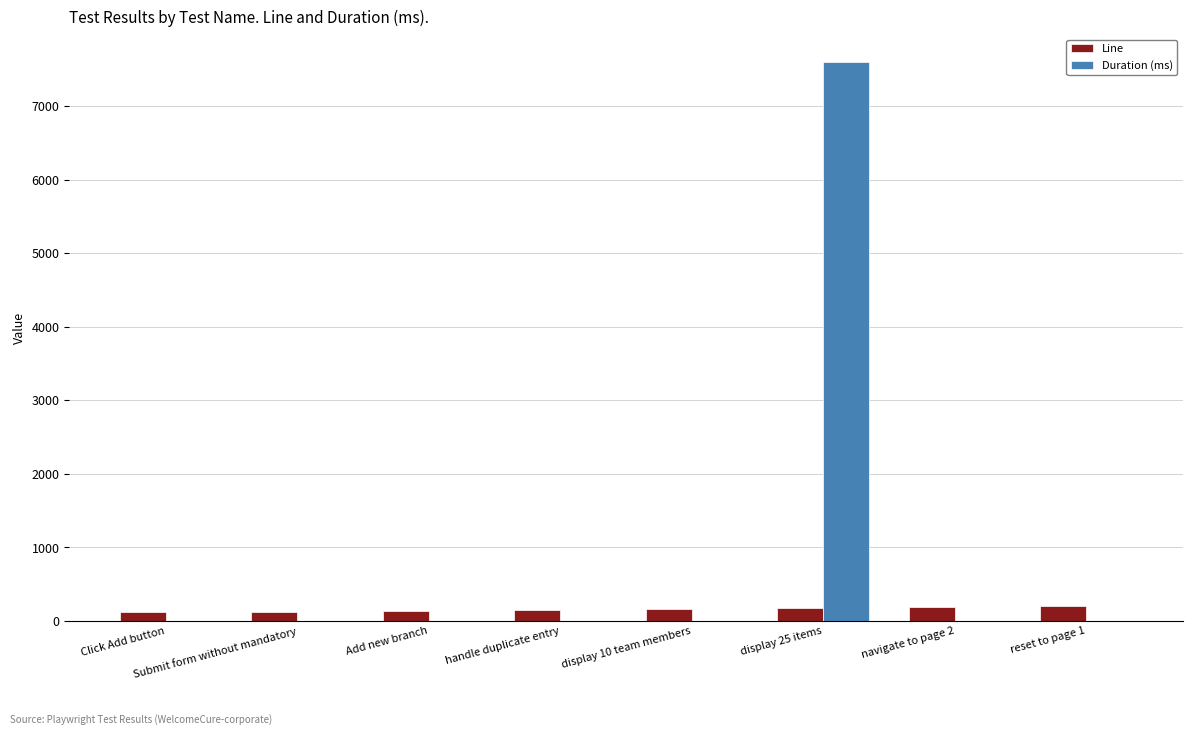

Are the bars grouped side by side (vs. stacked)?

Yes